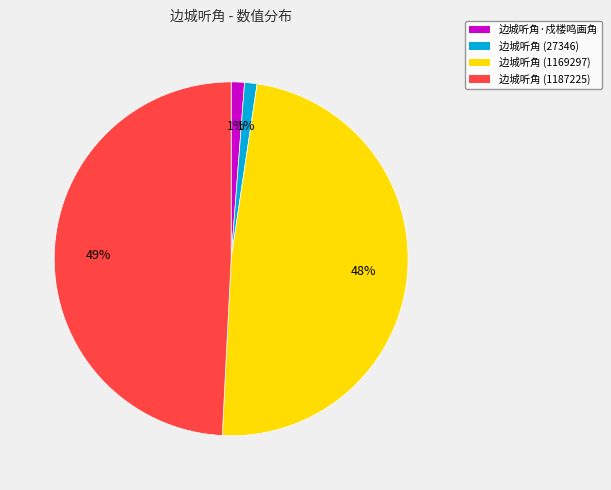

Which slice is the largest?

边城听角 (1187225)